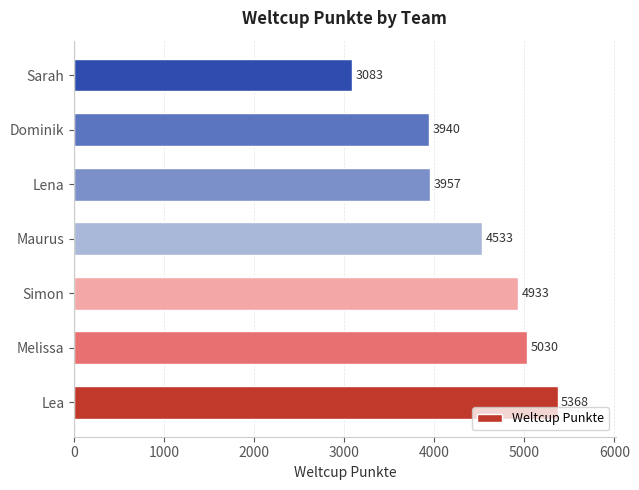

What is the difference between the second highest and second lowest values?

1090